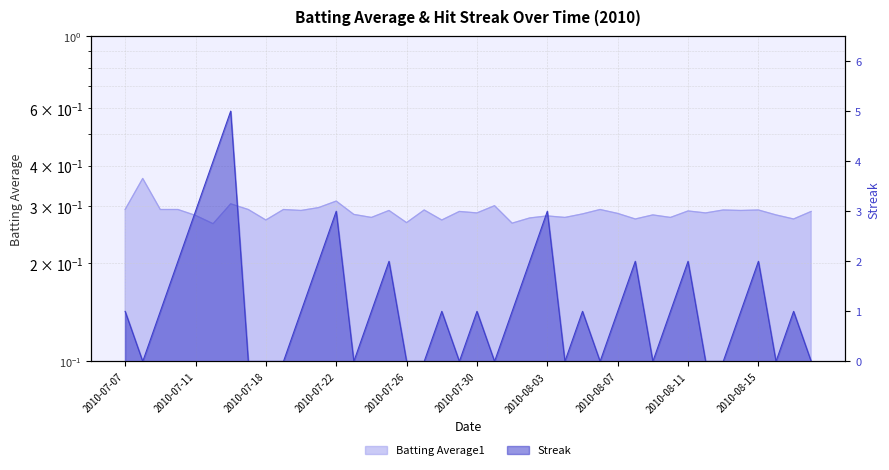

What is the sum of all Batting Average1 values?

11.5